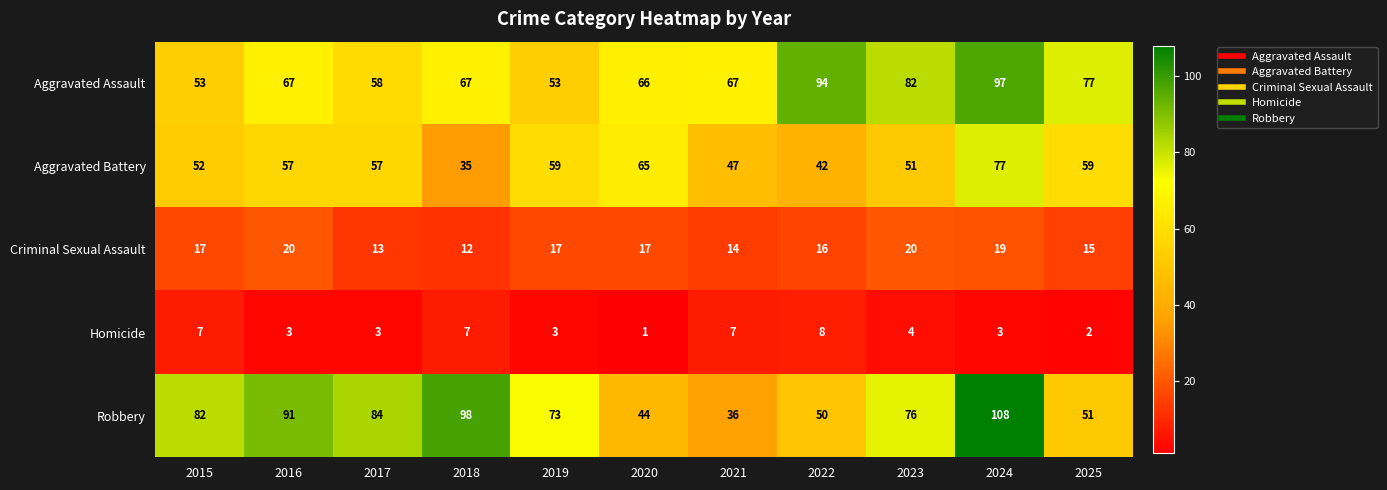

How many series are shown in this chart?

5